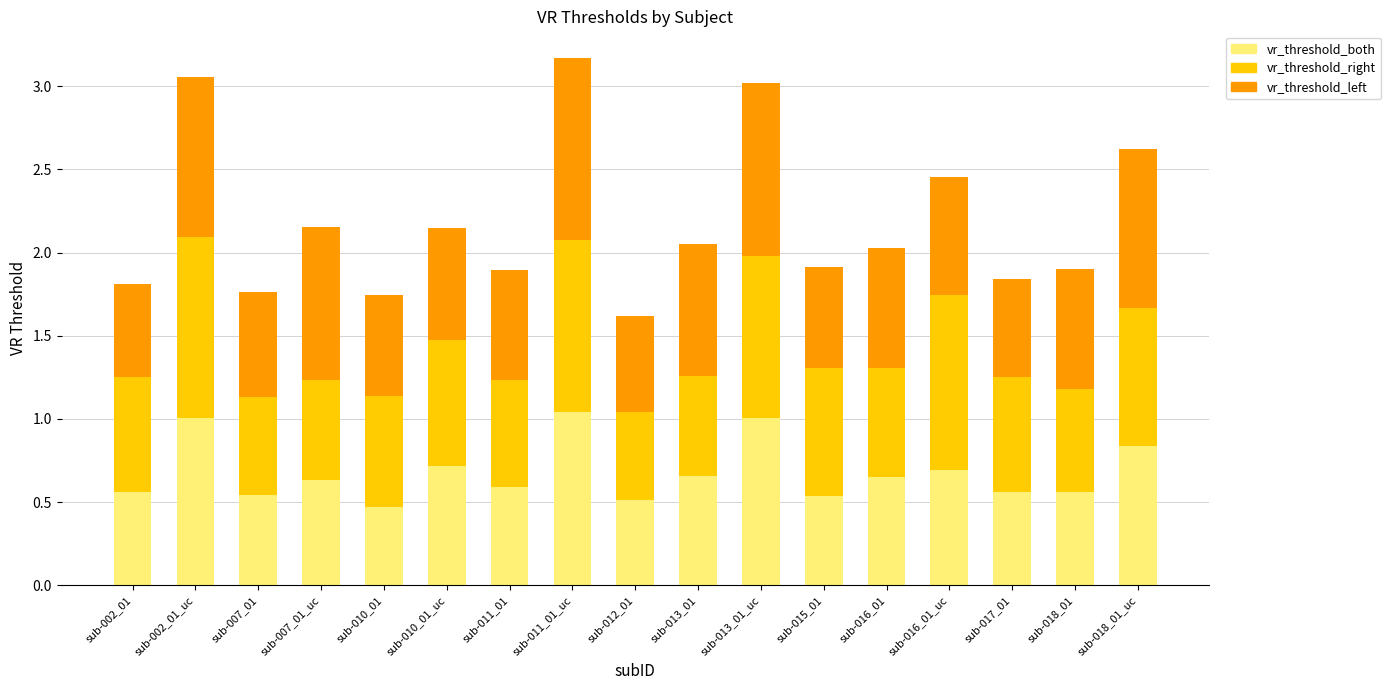

What is the total value across all series at sub-012_01?

1.6